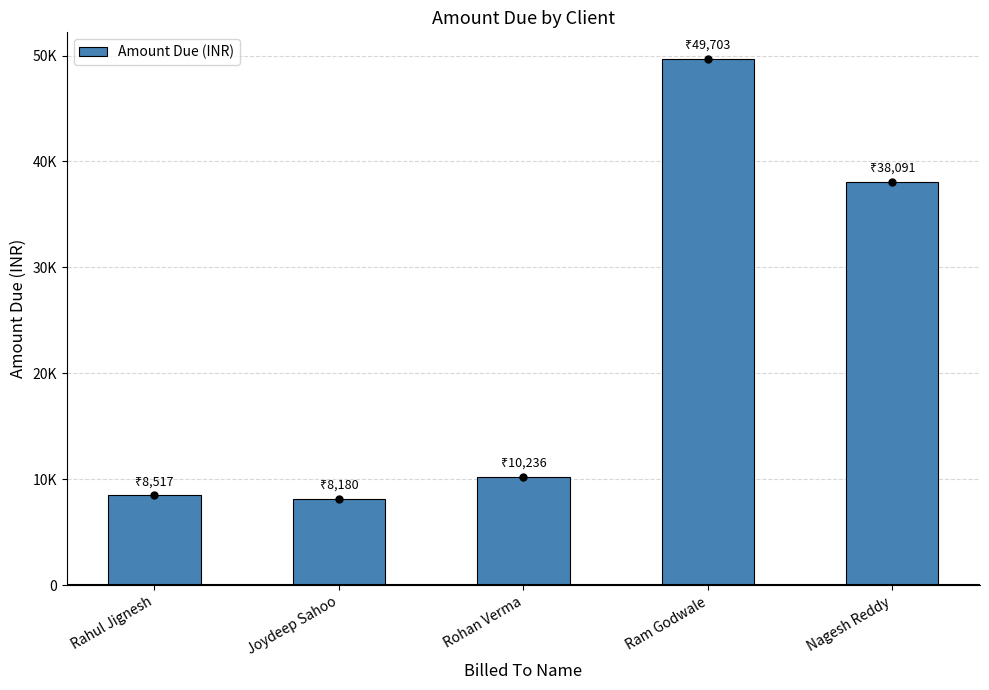

At which label does the data first exceed 10236?

Ram Godwale